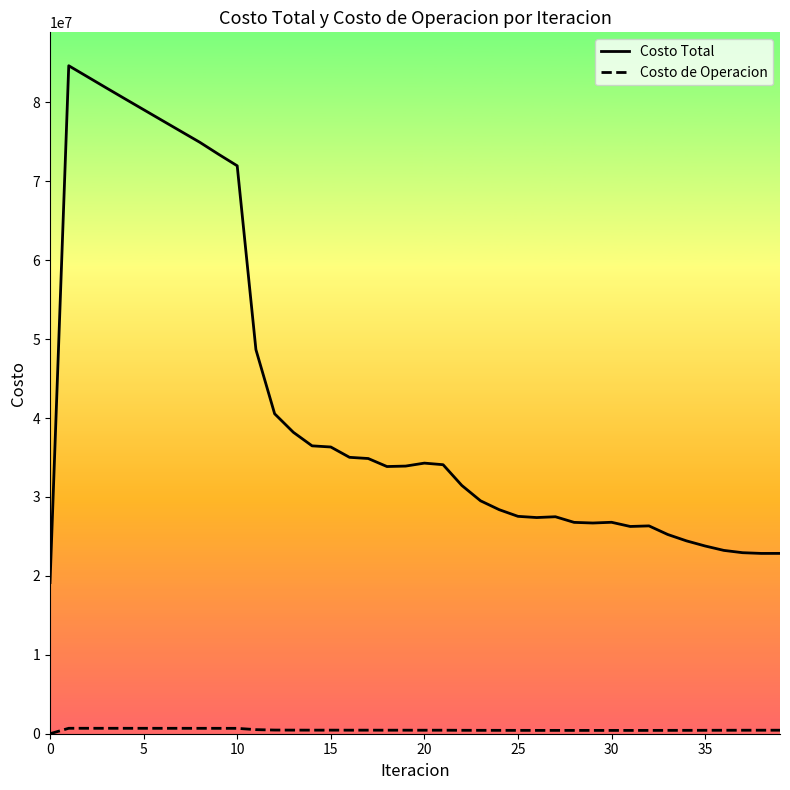

Which series has the largest total across all categories?

Costo Total